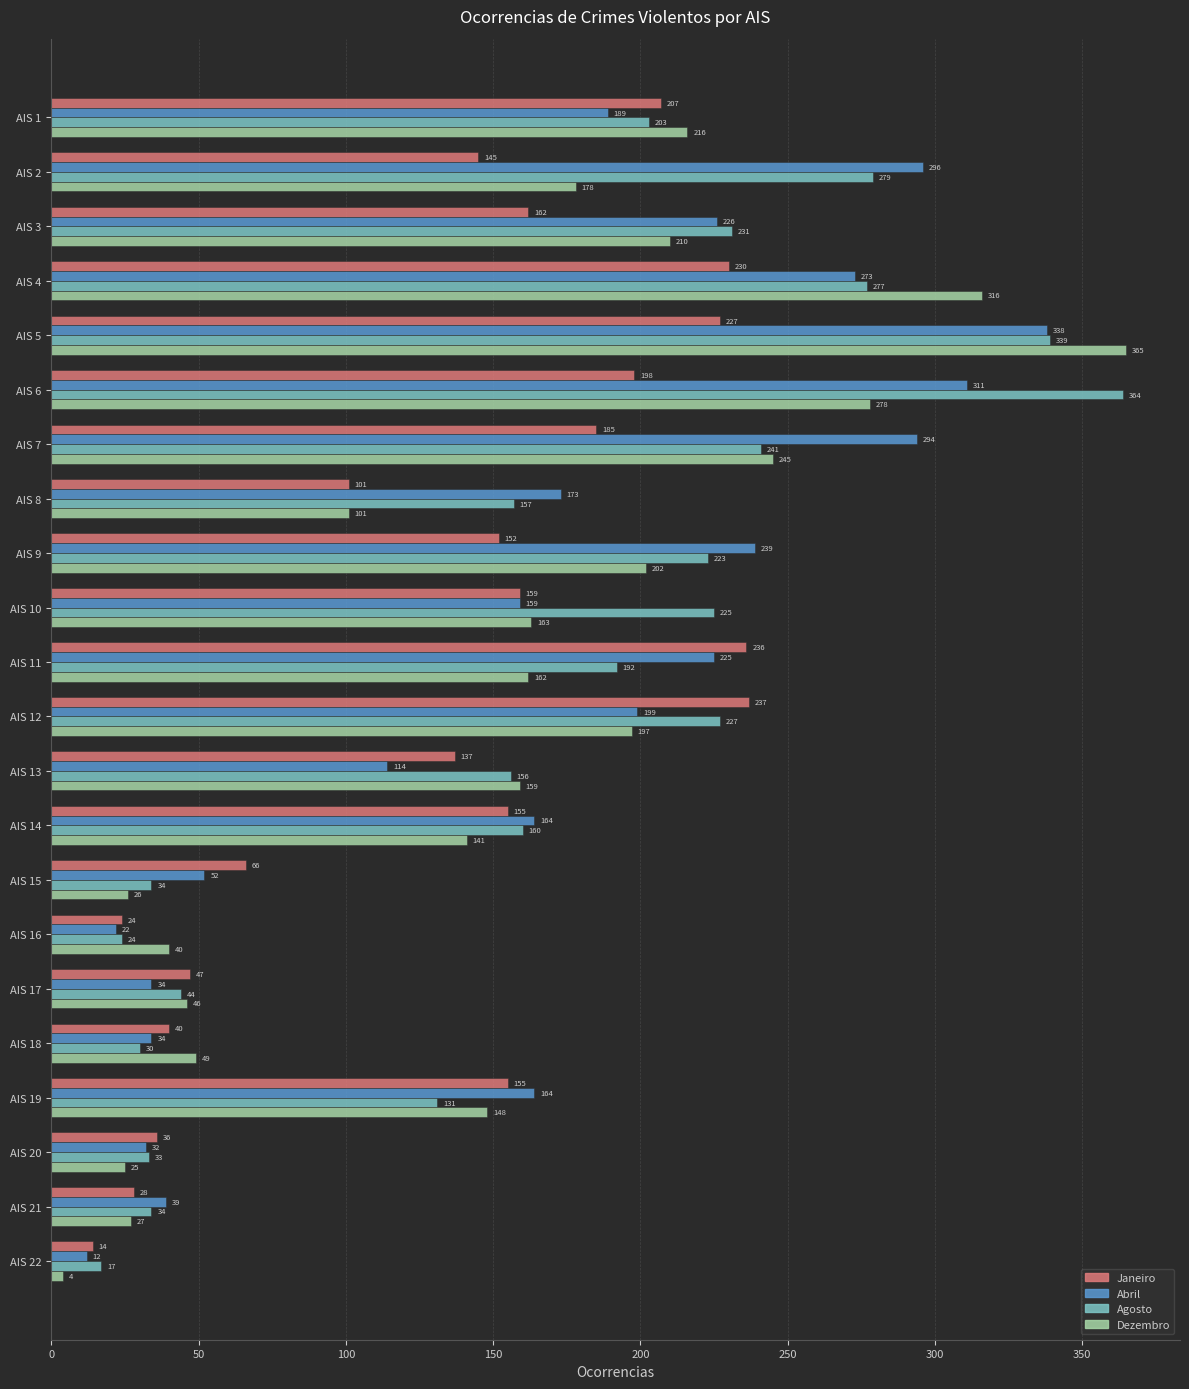

Between AIS 9 and AIS 19, which series saw the biggest shift?

Agosto